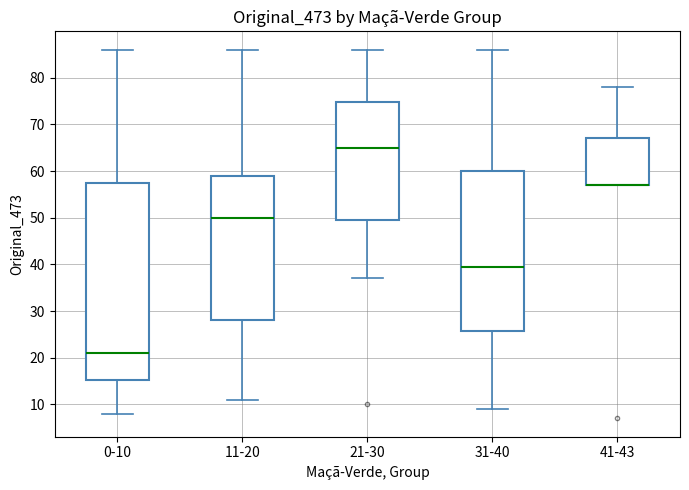

Comparing the boxes themselves (not the whiskers), which one is the tallest?

0-10